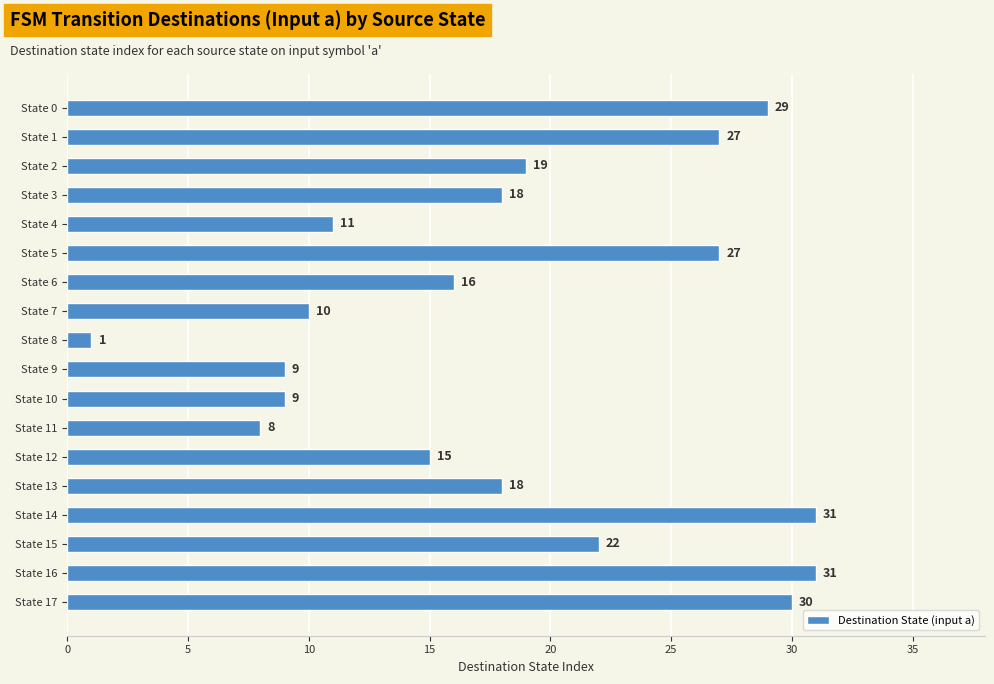

The chart shows a value of 17 at State 0. True or false?

False